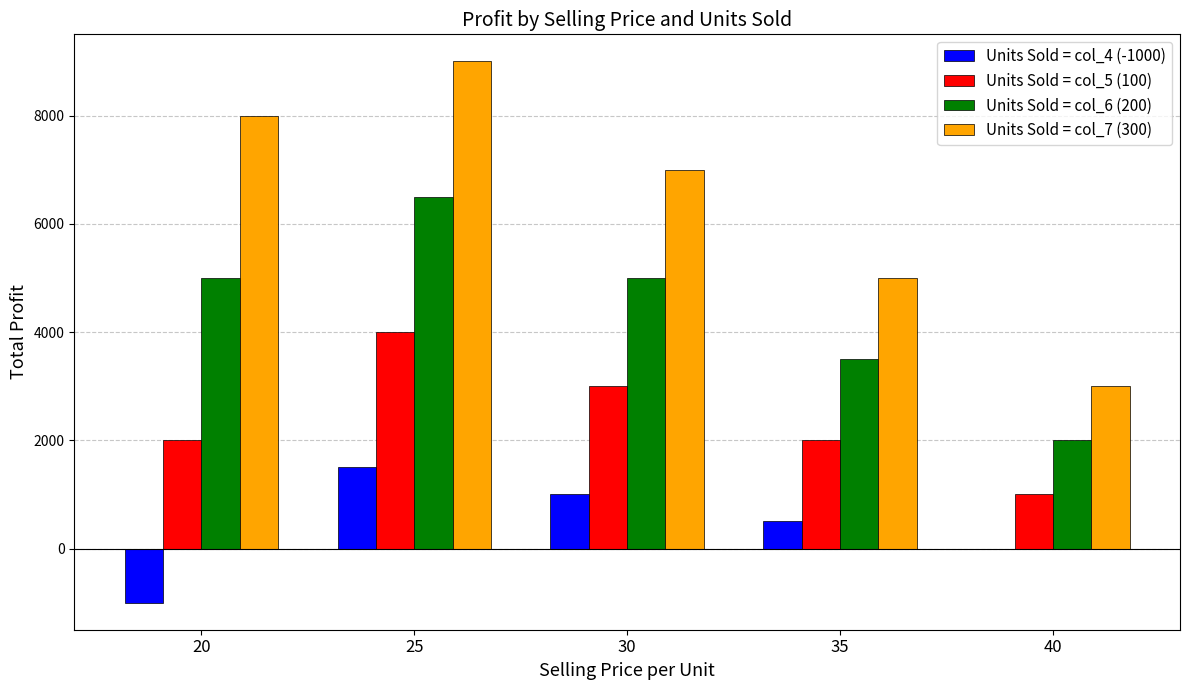

The Units Sold = col_7 (300) series shows 4999 at 25. True or false?

False